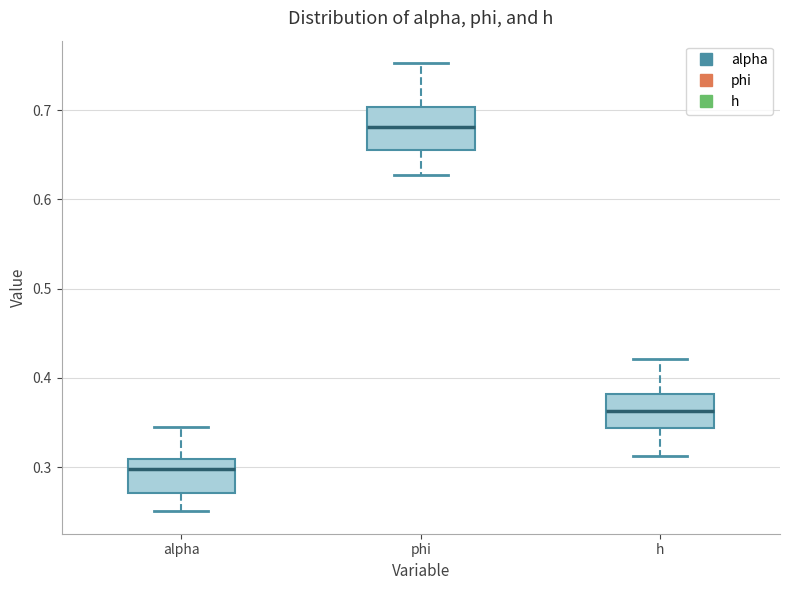

Reading left to right, read every box against the y-axis: the position of its median line, the range the box covers, and the ends of its whiskers. The values are not printed on the chart, so give them approximately, as read against the axis.

alpha: median 0.30, box 0.27 to 0.31, whiskers 0.25 to 0.34
phi: median 0.68, box 0.66 to 0.70, whiskers 0.63 to 0.75
h: median 0.36, box 0.34 to 0.38, whiskers 0.31 to 0.42